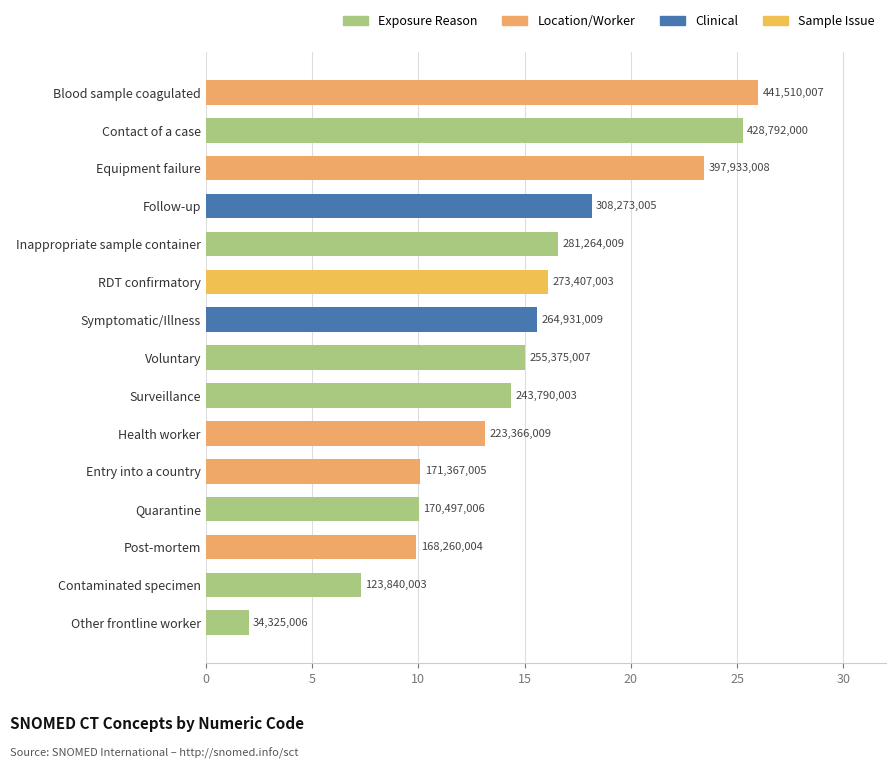

Are the bars horizontal?

Yes